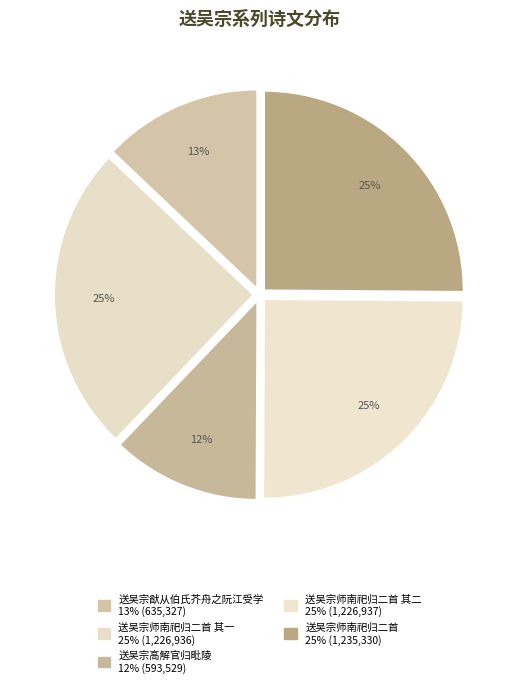

Count the number of slices in the pie.

5